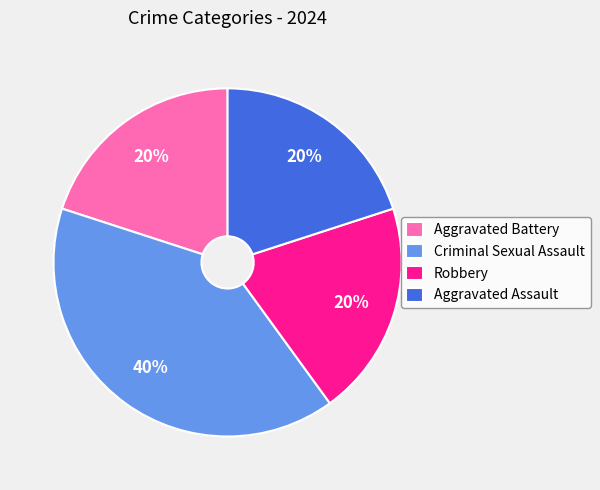

Is there any slice that represents more than half of the pie?

No